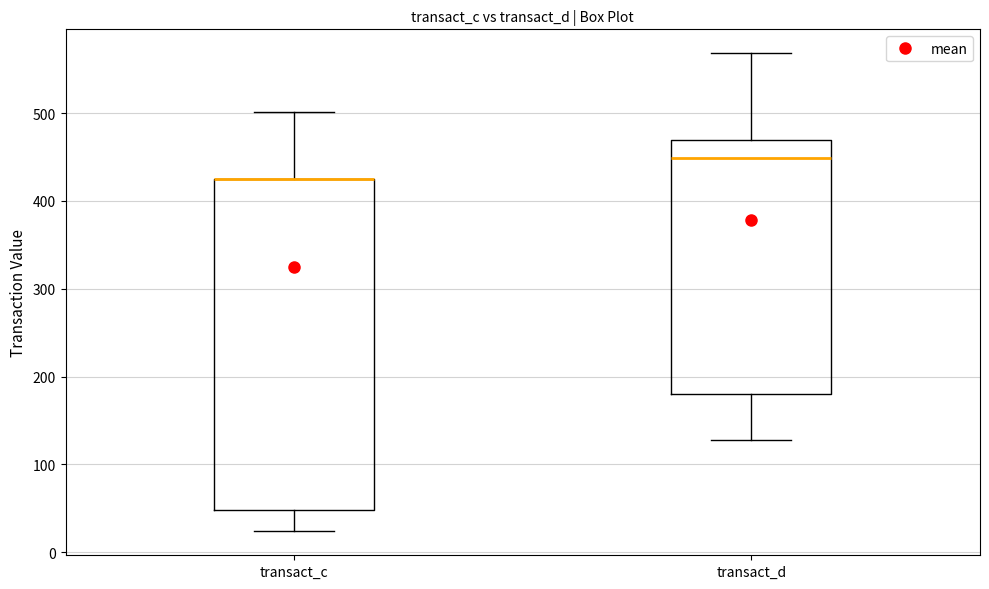

Where is the lower edge of the box for transact_d on the y-axis? The values are not printed on the chart, so give them approximately, as read against the axis.

180